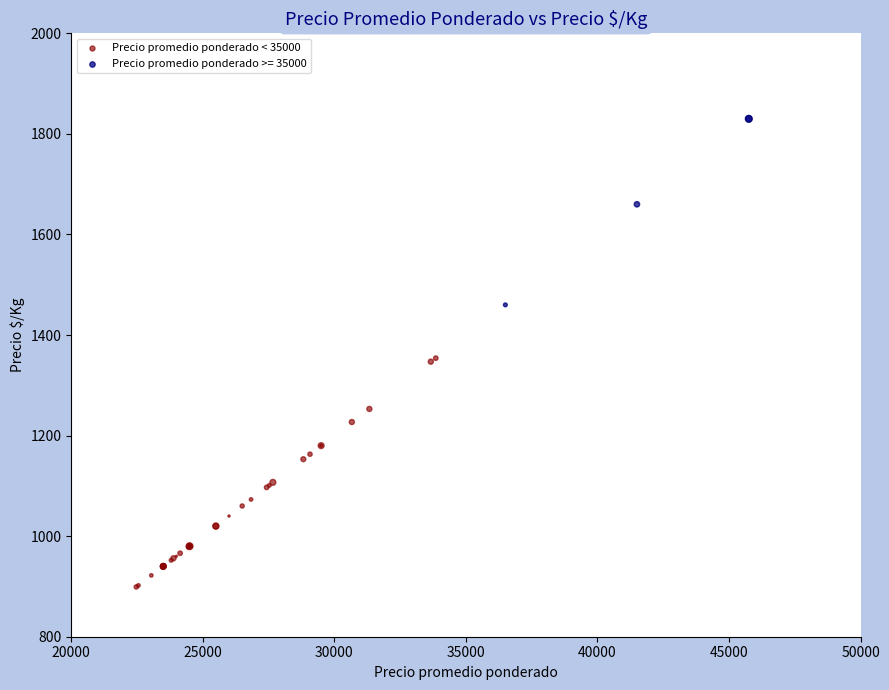

Which series has the largest Y range (max minus min)?

Precio promedio ponderado < 35000